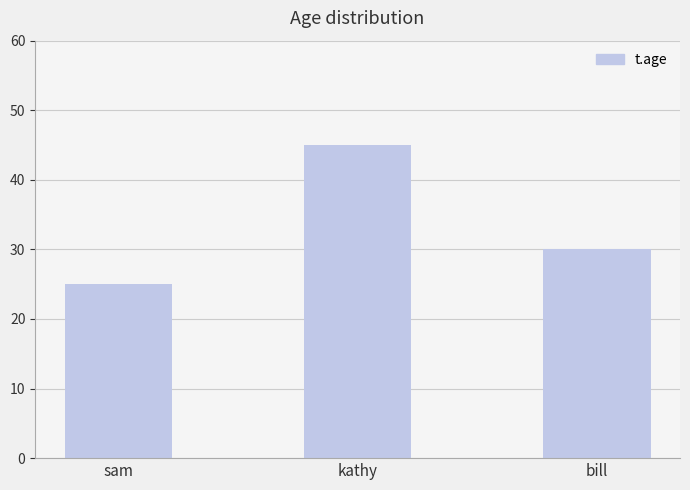

What is the average value?

33